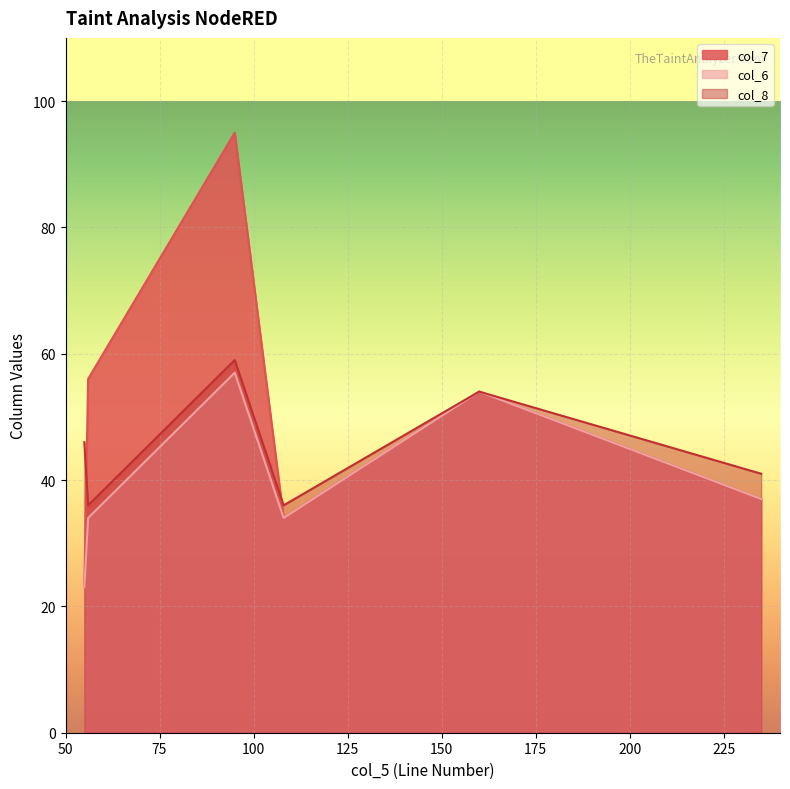

The col_7 series shows 28 at 160. True or false?

False